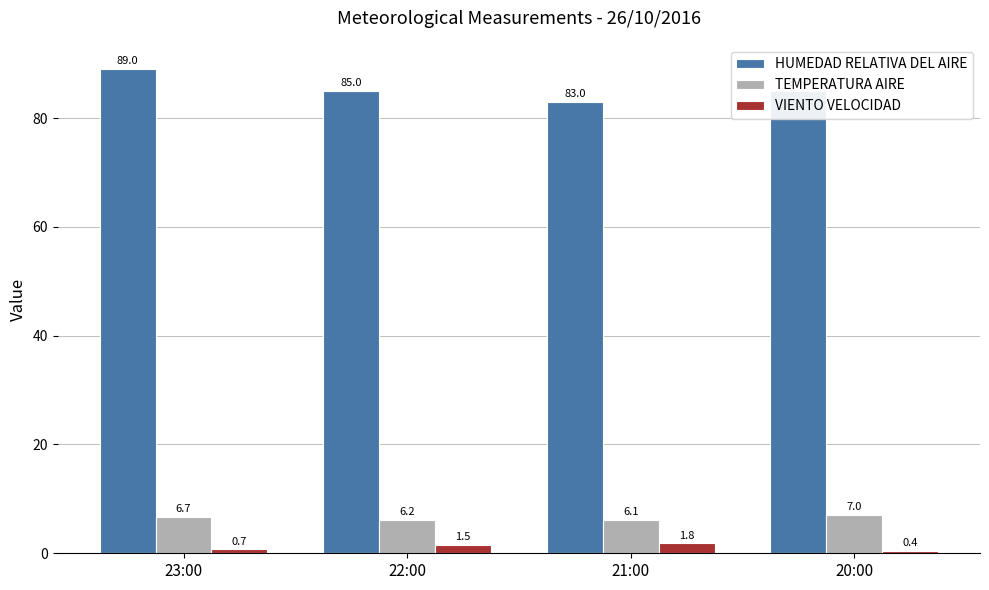

The value of TEMPERATURA AIRE at 21:00 is 6.1. True or false?

True